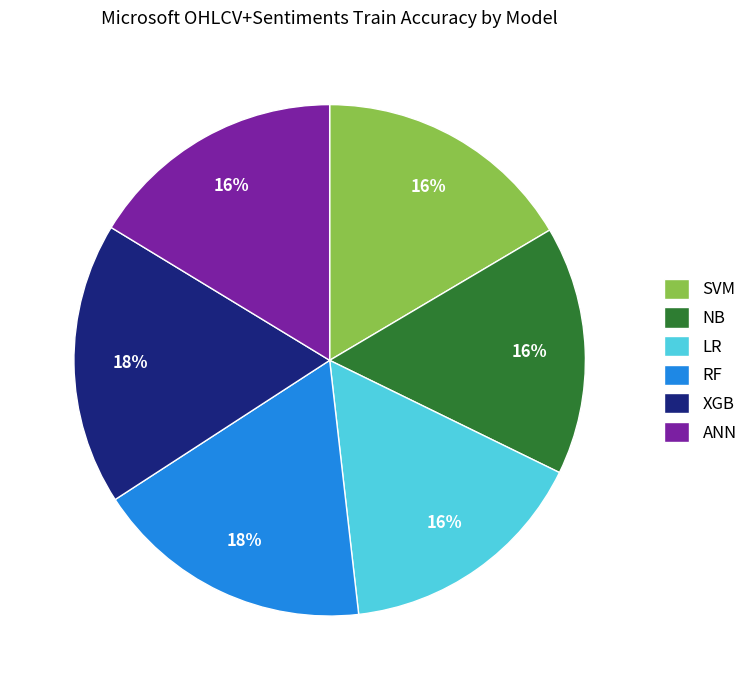

Combined, do LR and RF account for over 50%?

No